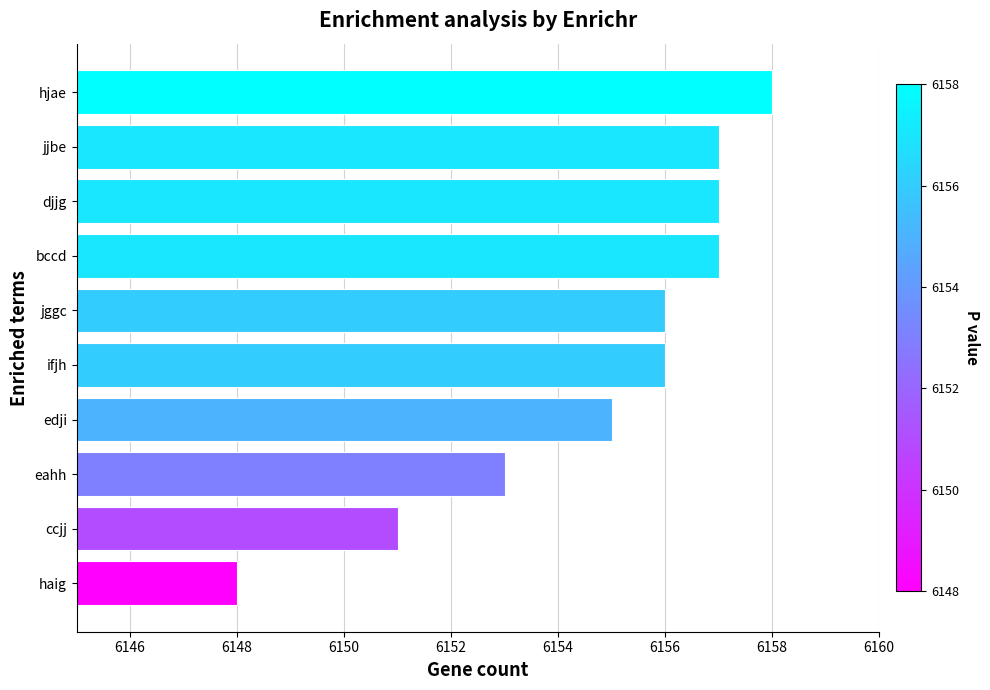

What is the change in value from ifjh to bccd?

+1